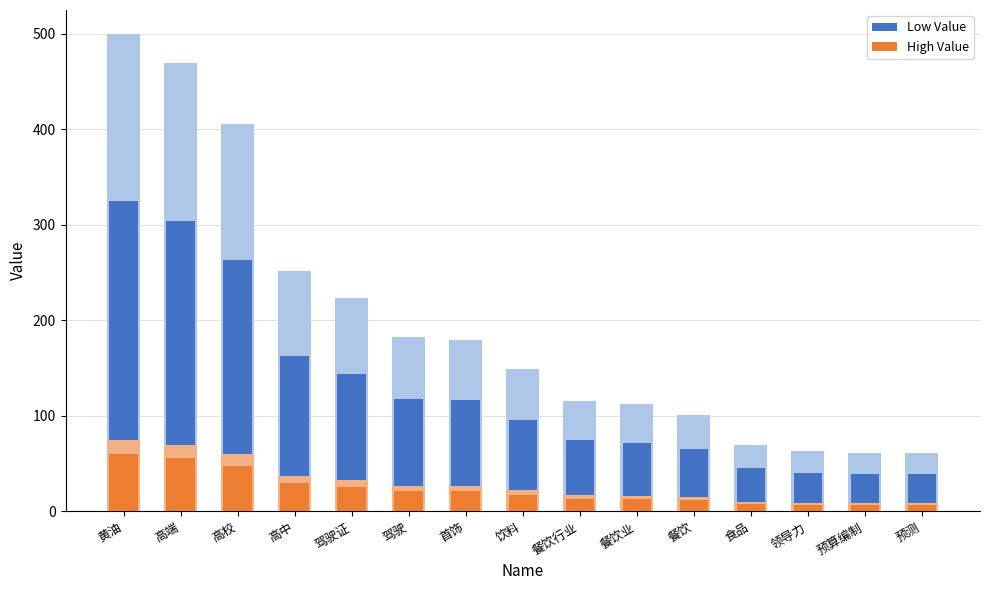

What is the approximate value of High Accent at 驾驶证?

33